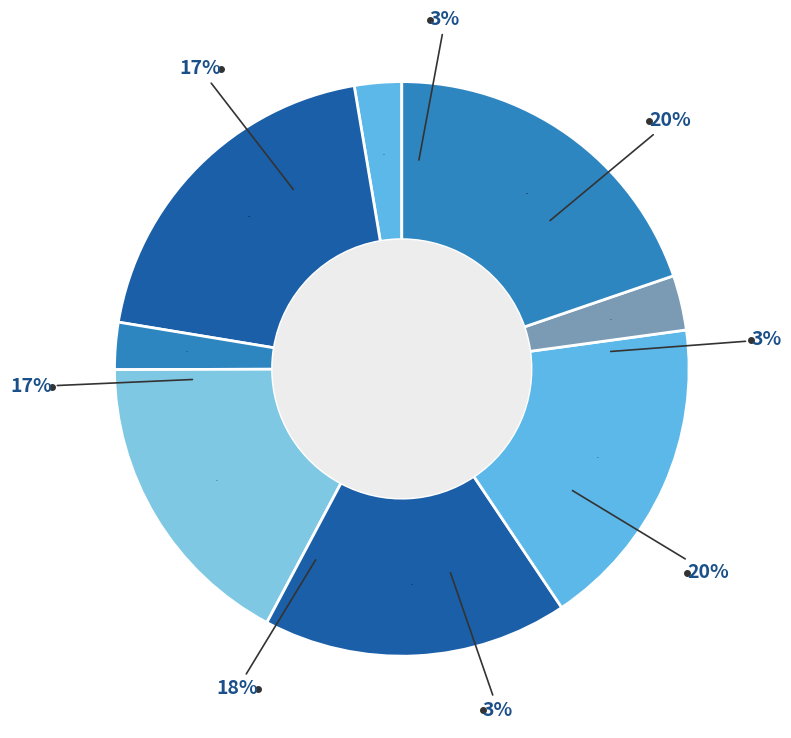

Between 别一章改韵同五诗呈尧夫 and 台上再成乱道走书呈尧夫, which is larger?

台上再成乱道走书呈尧夫